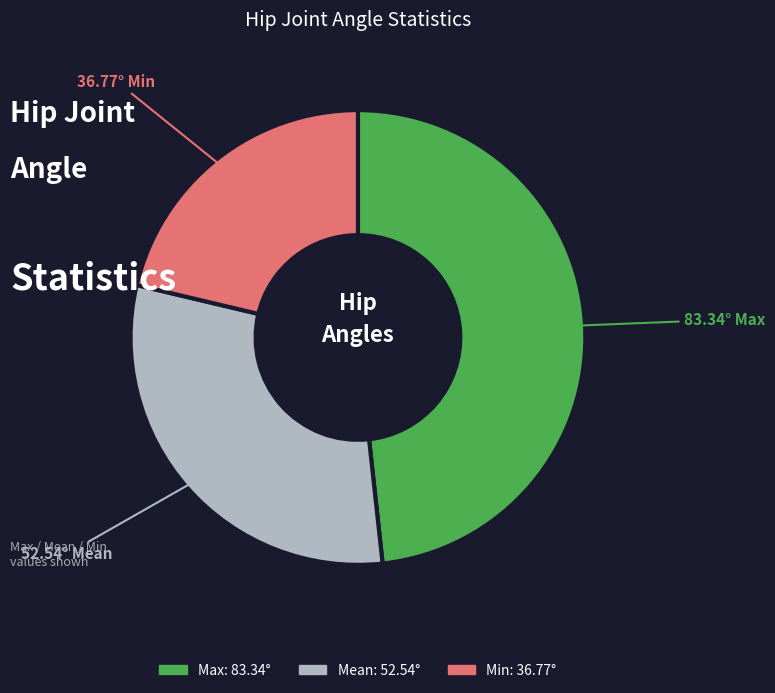

Is the sum of Mean and Min greater than half?

Yes